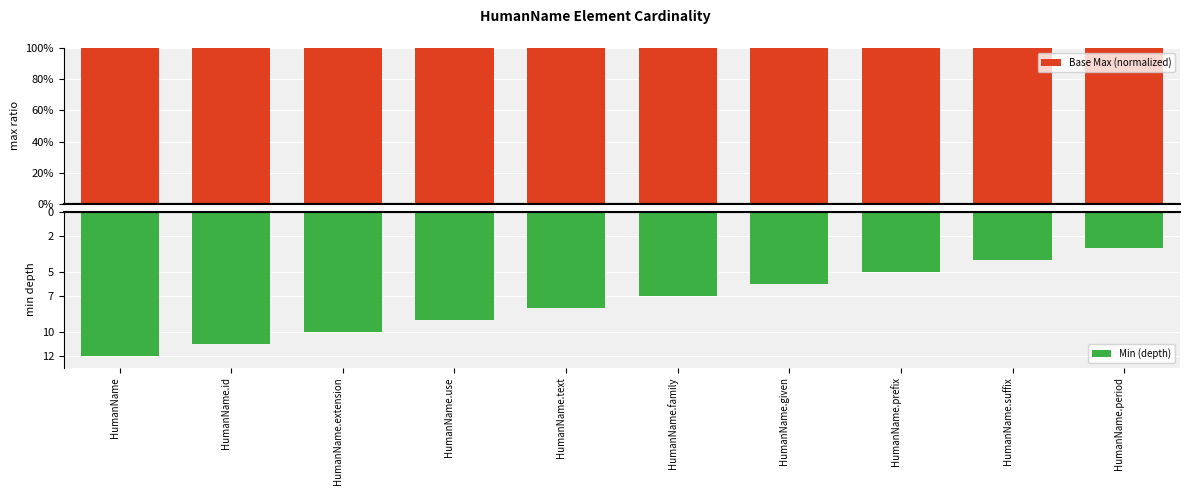

At how many categories does at least one series exceed -10?

10